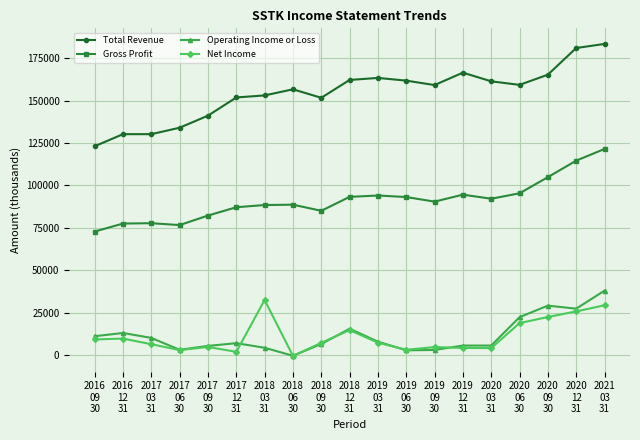

List the series in order of their peak value, highest first.

Total Revenue, Gross Profit, Operating Income or Loss, Net Income